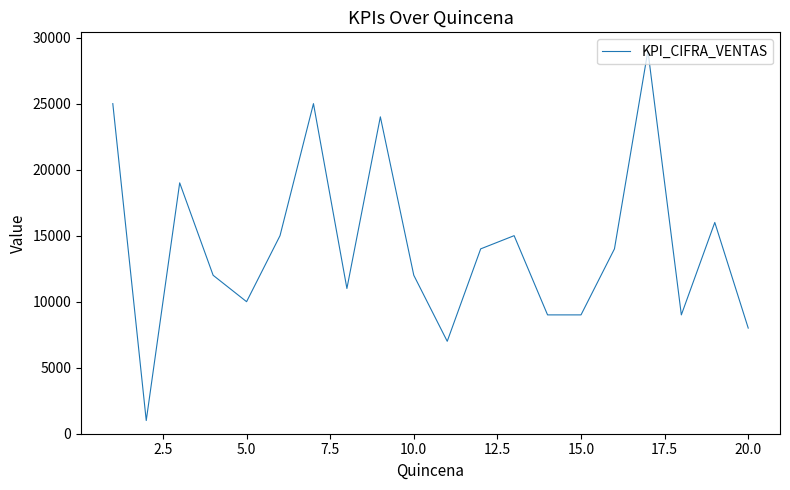

How many values are below 14000?

10